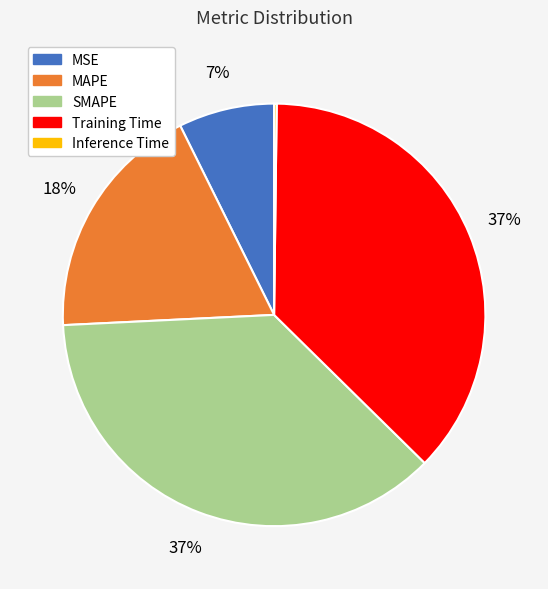

Do SMAPE and MSE together represent more than half of the pie?

No